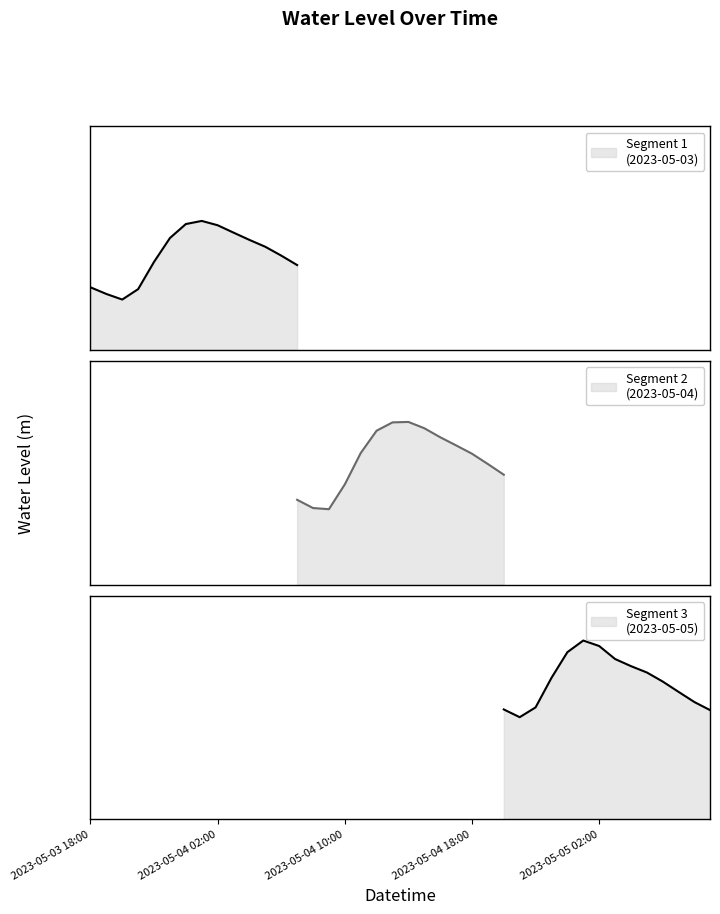

How many intersections are there between Water Level (m) — Segment 3 and Water Level (m) — Segment 2?

1